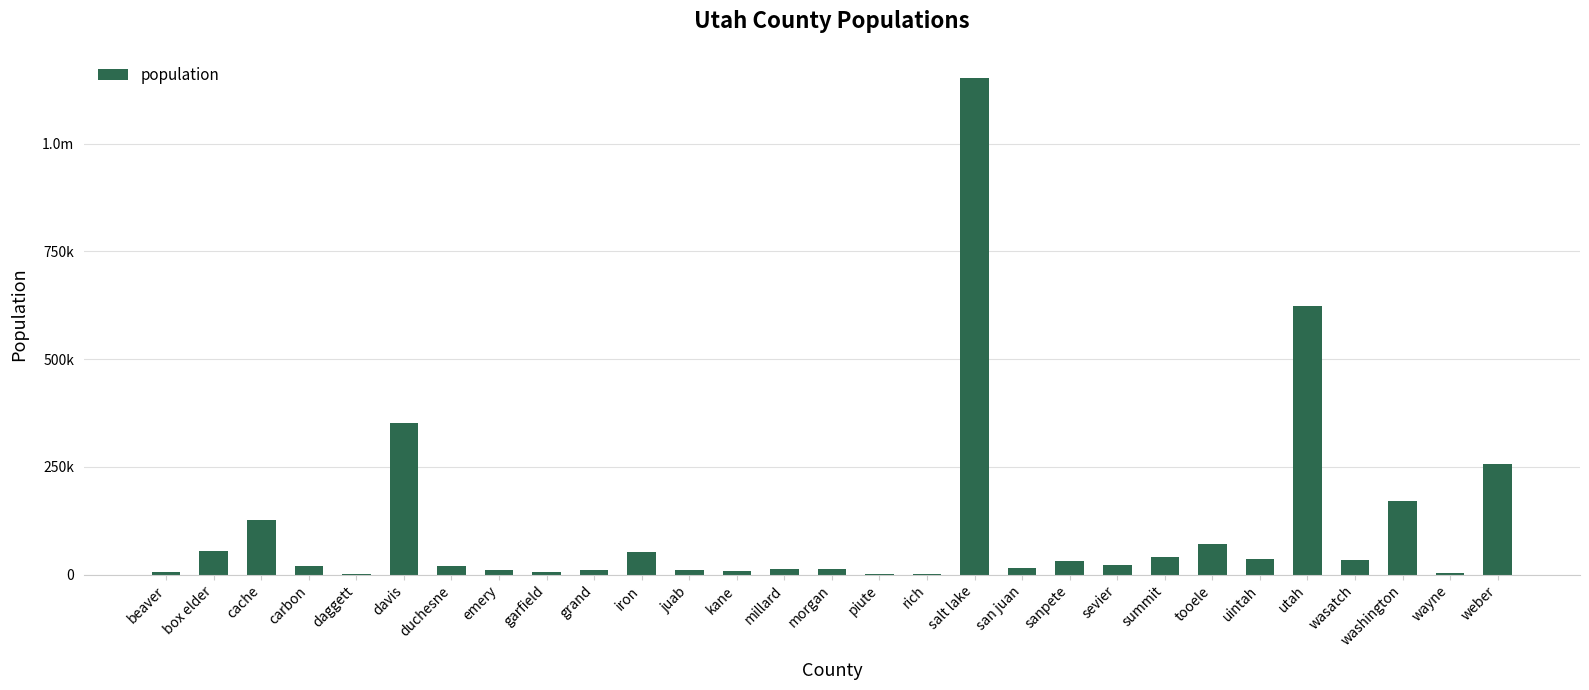

True or false: the data shows 41933 at summit.

True